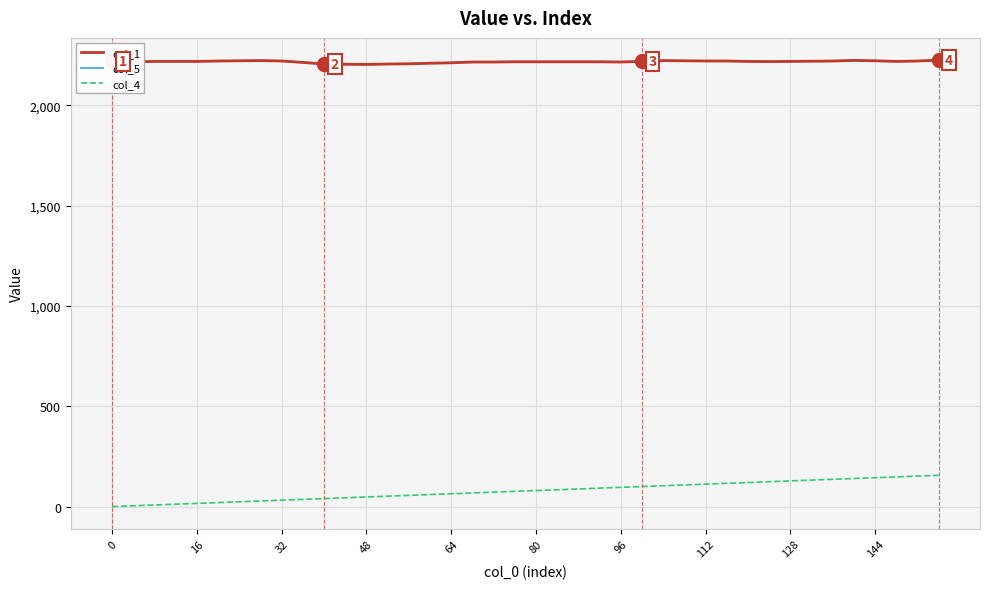

Does the chart display data point markers on the line(s)?

No